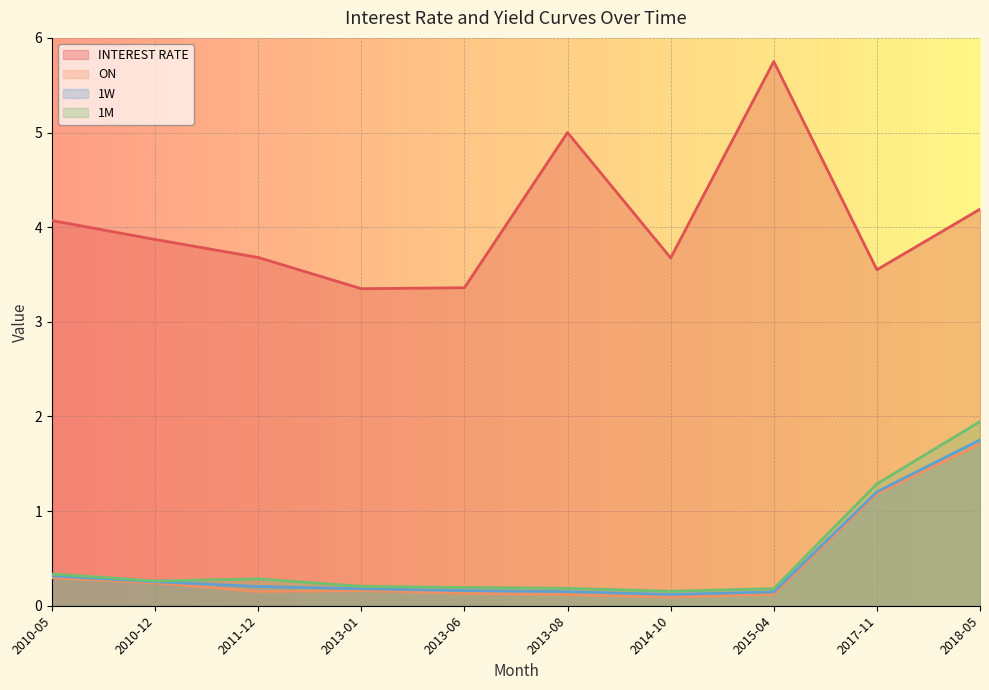

True or false: 1W and 1M intersect in this chart.

False